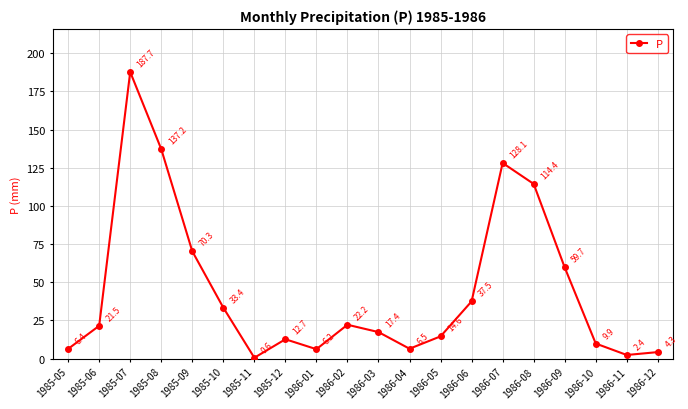

What is the difference between the second highest and minimum values?

136.6